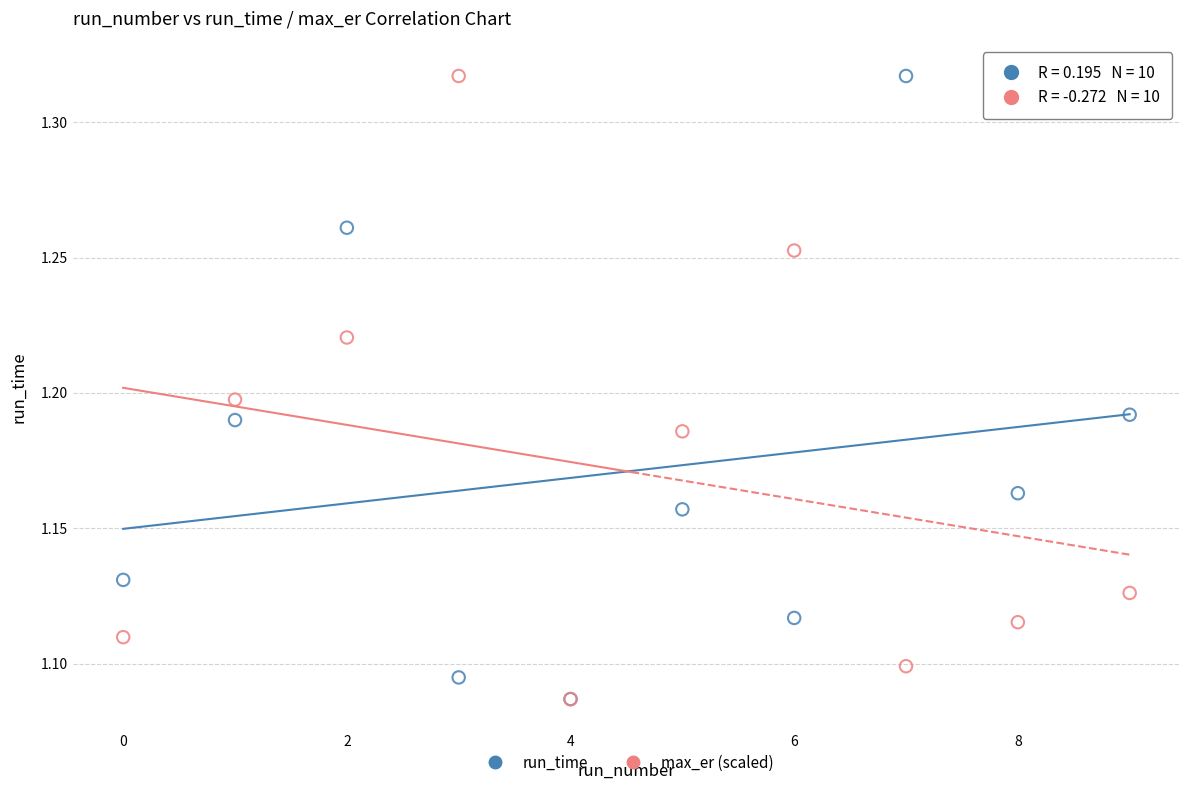

What are all the series names shown in the legend?

run_time, max_er (scaled)